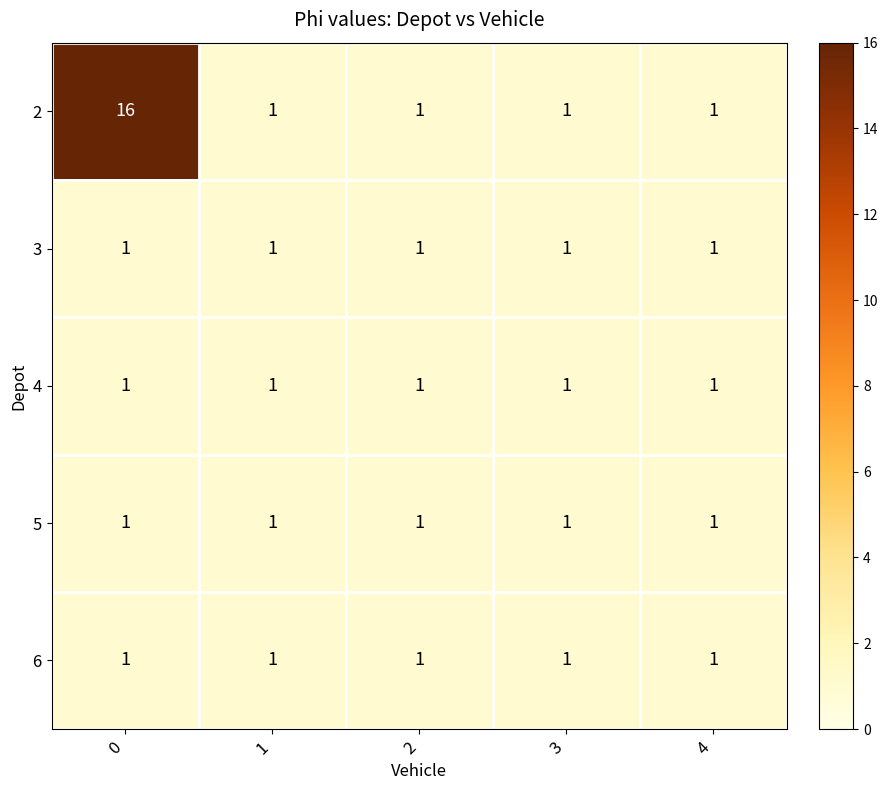

Reading right to left, extract all data points from this chart.

2: 4=1	3=1	2=1	1=1	0=16
3: 4=1	3=1	2=1	1=1	0=1
4: 4=1	3=1	2=1	1=1	0=1
5: 4=1	3=1	2=1	1=1	0=1
6: 4=1	3=1	2=1	1=1	0=1